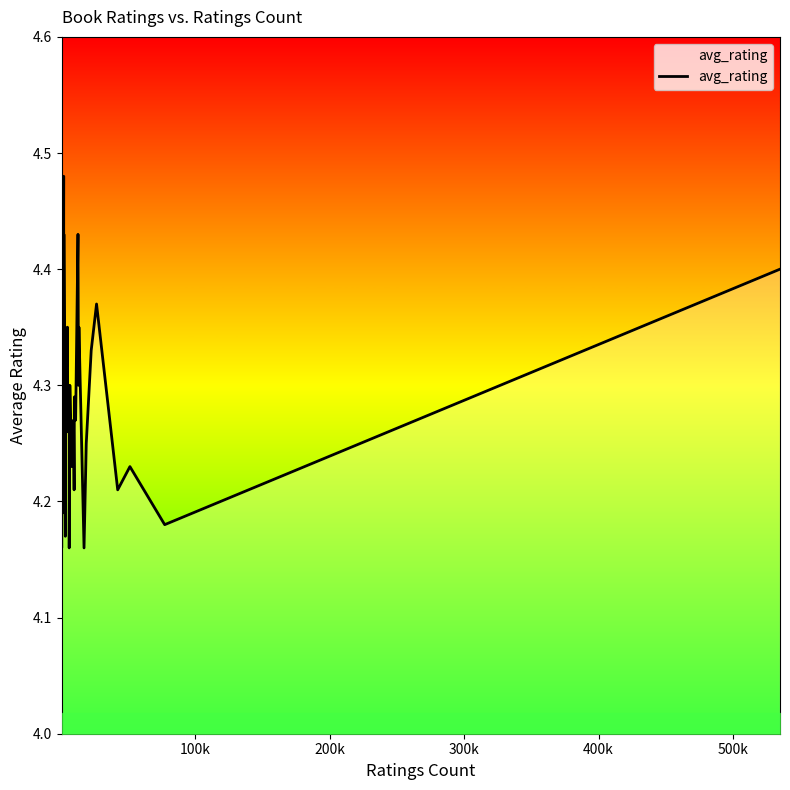

How many values are between 4 and 5?

40